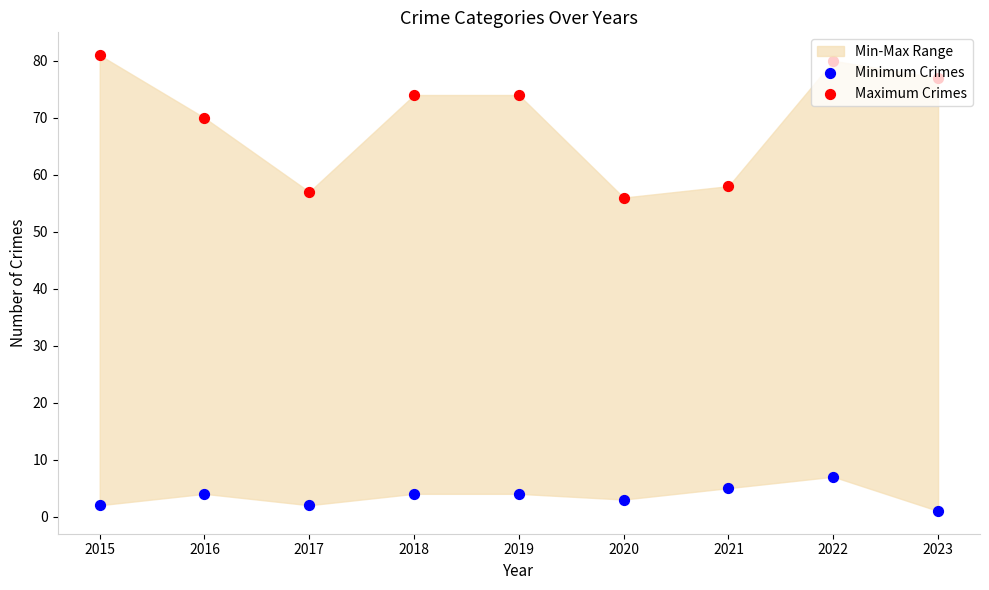

Which series reaches the minimum Y coordinate?

Minimum Crimes